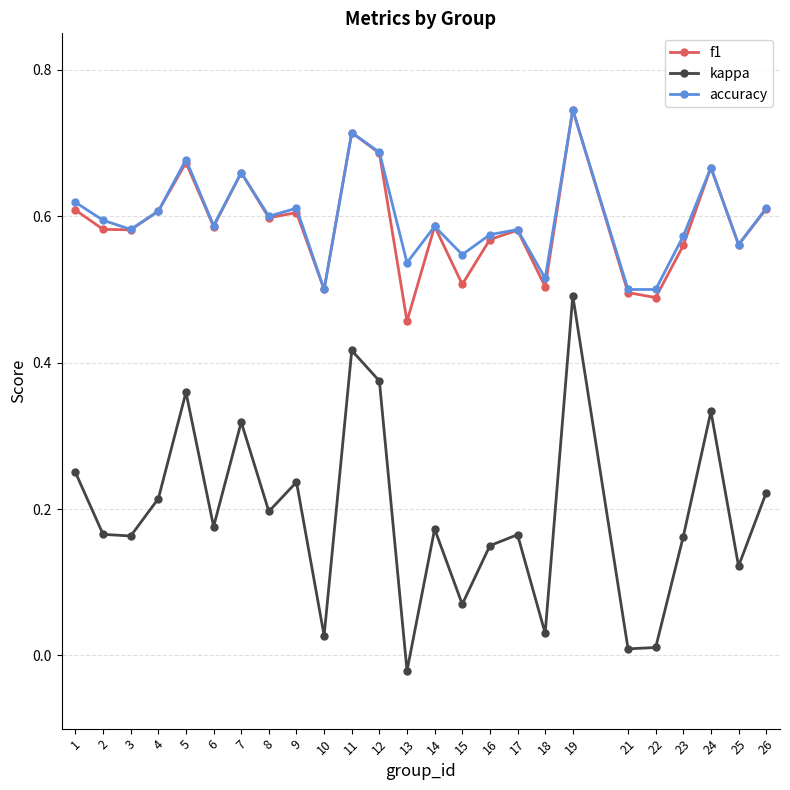

Between 2 and 7, which series saw the biggest shift?

kappa